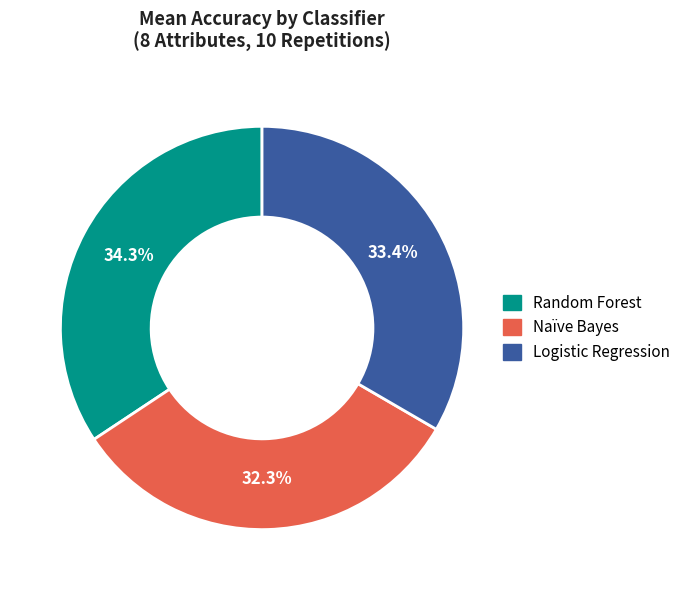

To the nearest percent, what is the difference between the largest and smallest slice percentages?

2%